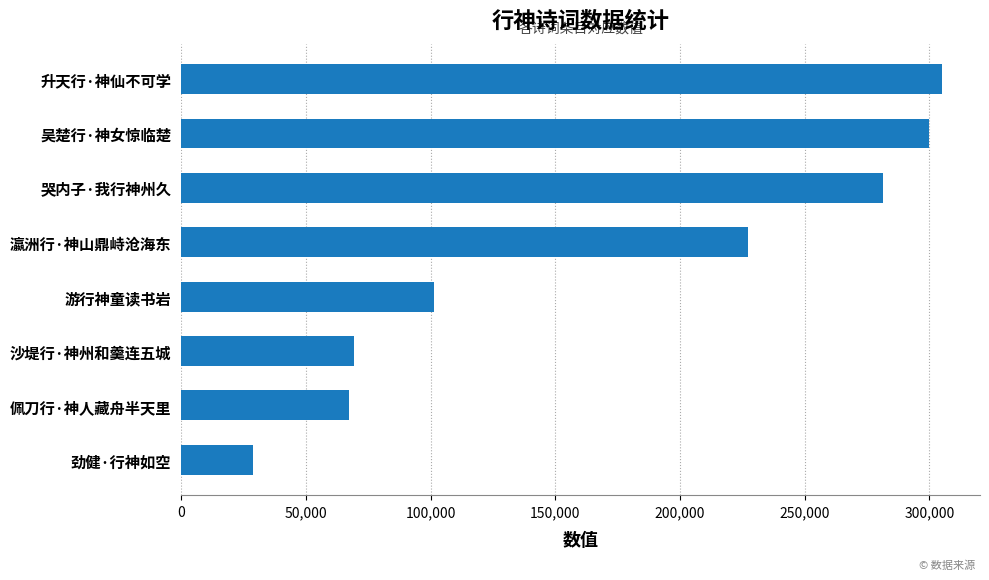

Between 升天行·神仙不可学 and 游行神童读书岩, which is larger?

升天行·神仙不可学